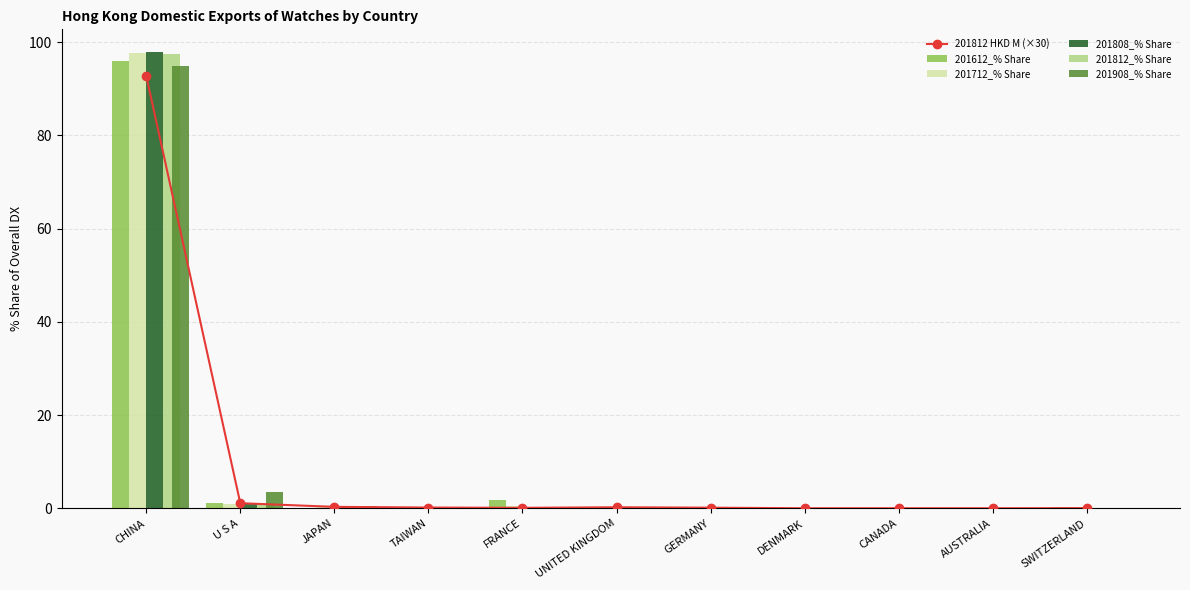

The value of 201808_% Share at U S A is 0.4. True or false?

False